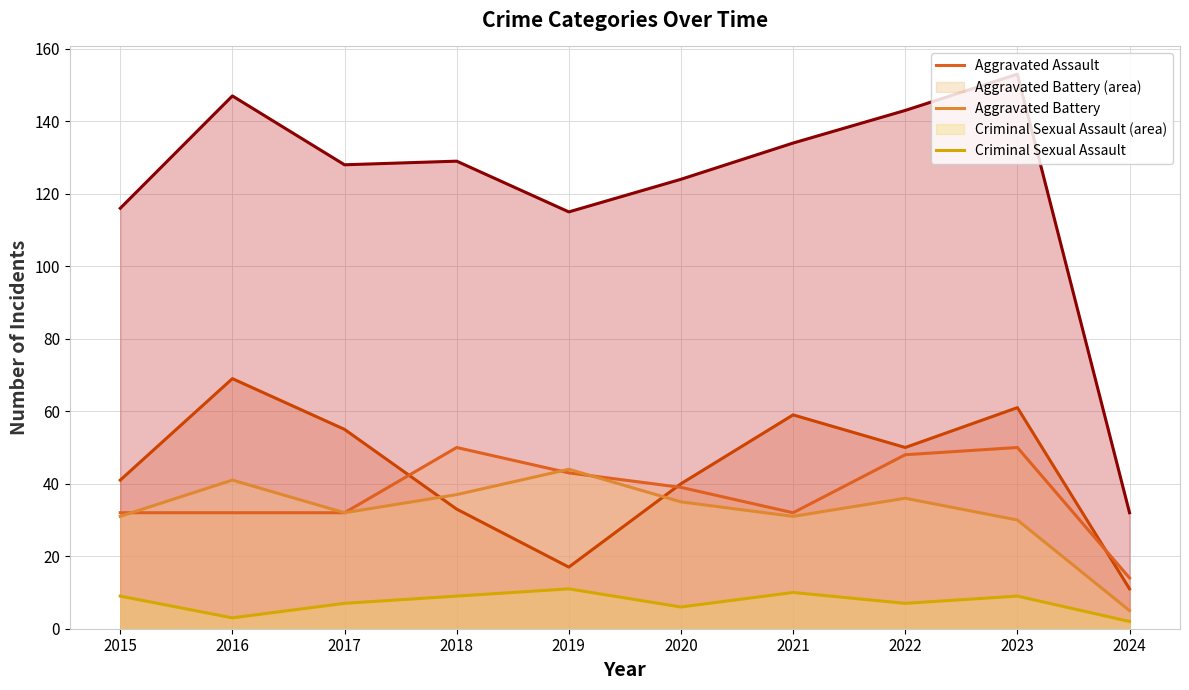

Reading right to left, list all the values displayed in this chart.

Total: 32	153	143	134	124	115	129	128	147	116
Robbery: 11	61	50	59	40	17	33	55	69	41
Aggravated Assault: 14	50	48	32	39	43	50	32	32	32
Aggravated Battery: 5	30	36	31	35	44	37	32	41	31
Criminal Sexual Assault: 2	9	7	10	6	11	9	7	3	9